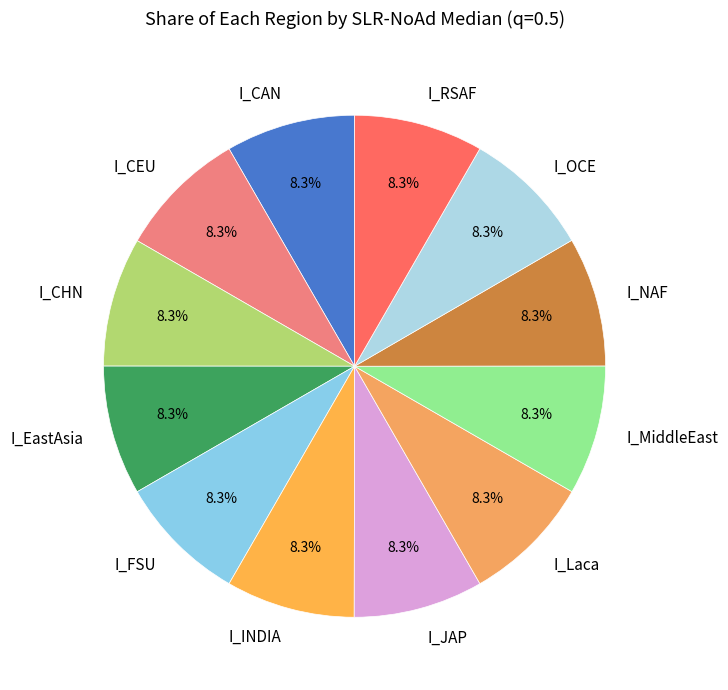

What is the ratio of the value at I_CAN to the value at I_FSU?

1.0